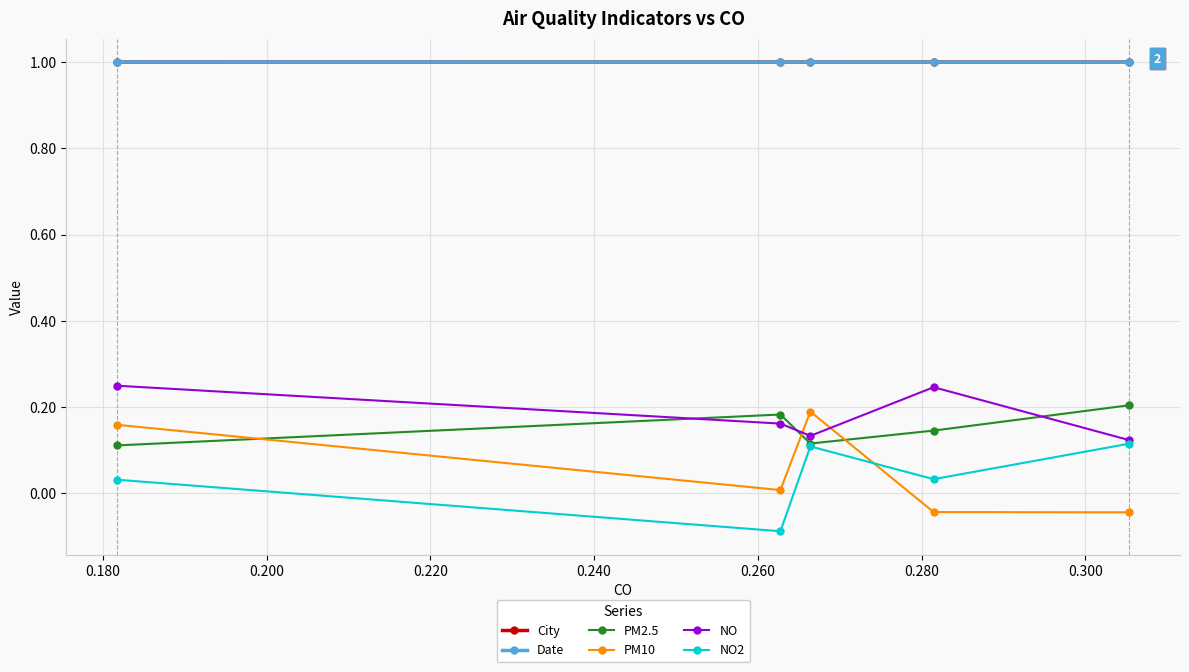

What is the greatest value displayed?

1.0